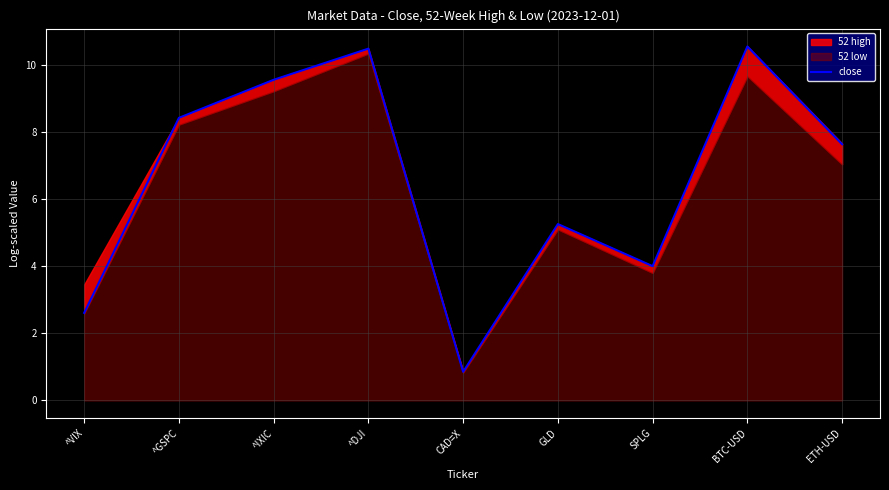

Is it true that the value at ^IXIC is 12.7?

False